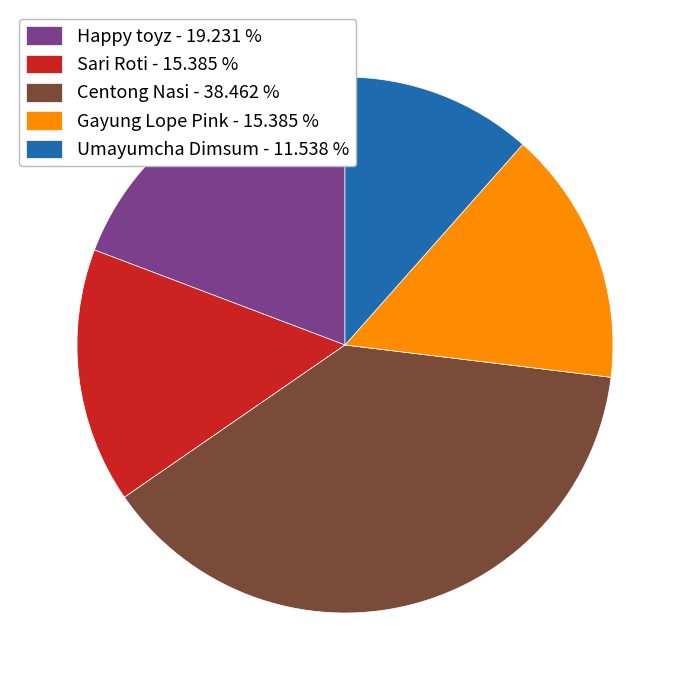

Between Umayumcha Dimsum and Sari Roti, which is larger?

Sari Roti